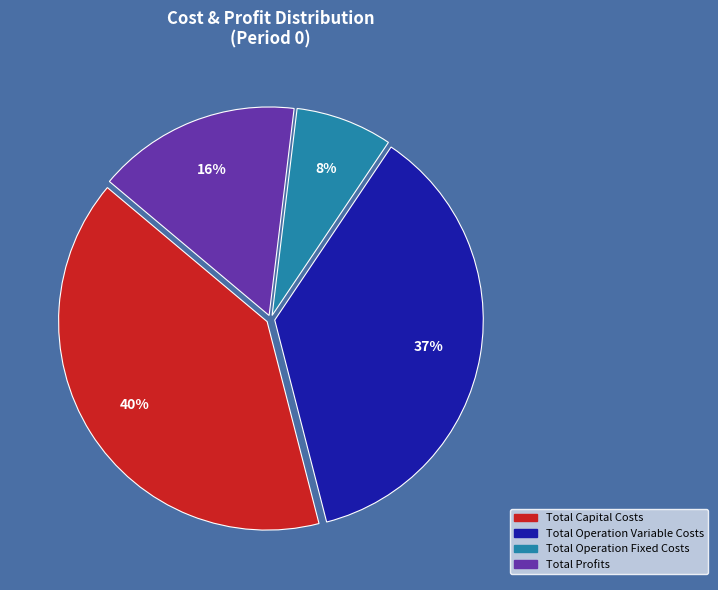

To the nearest percent, what is the average slice percentage?

25%